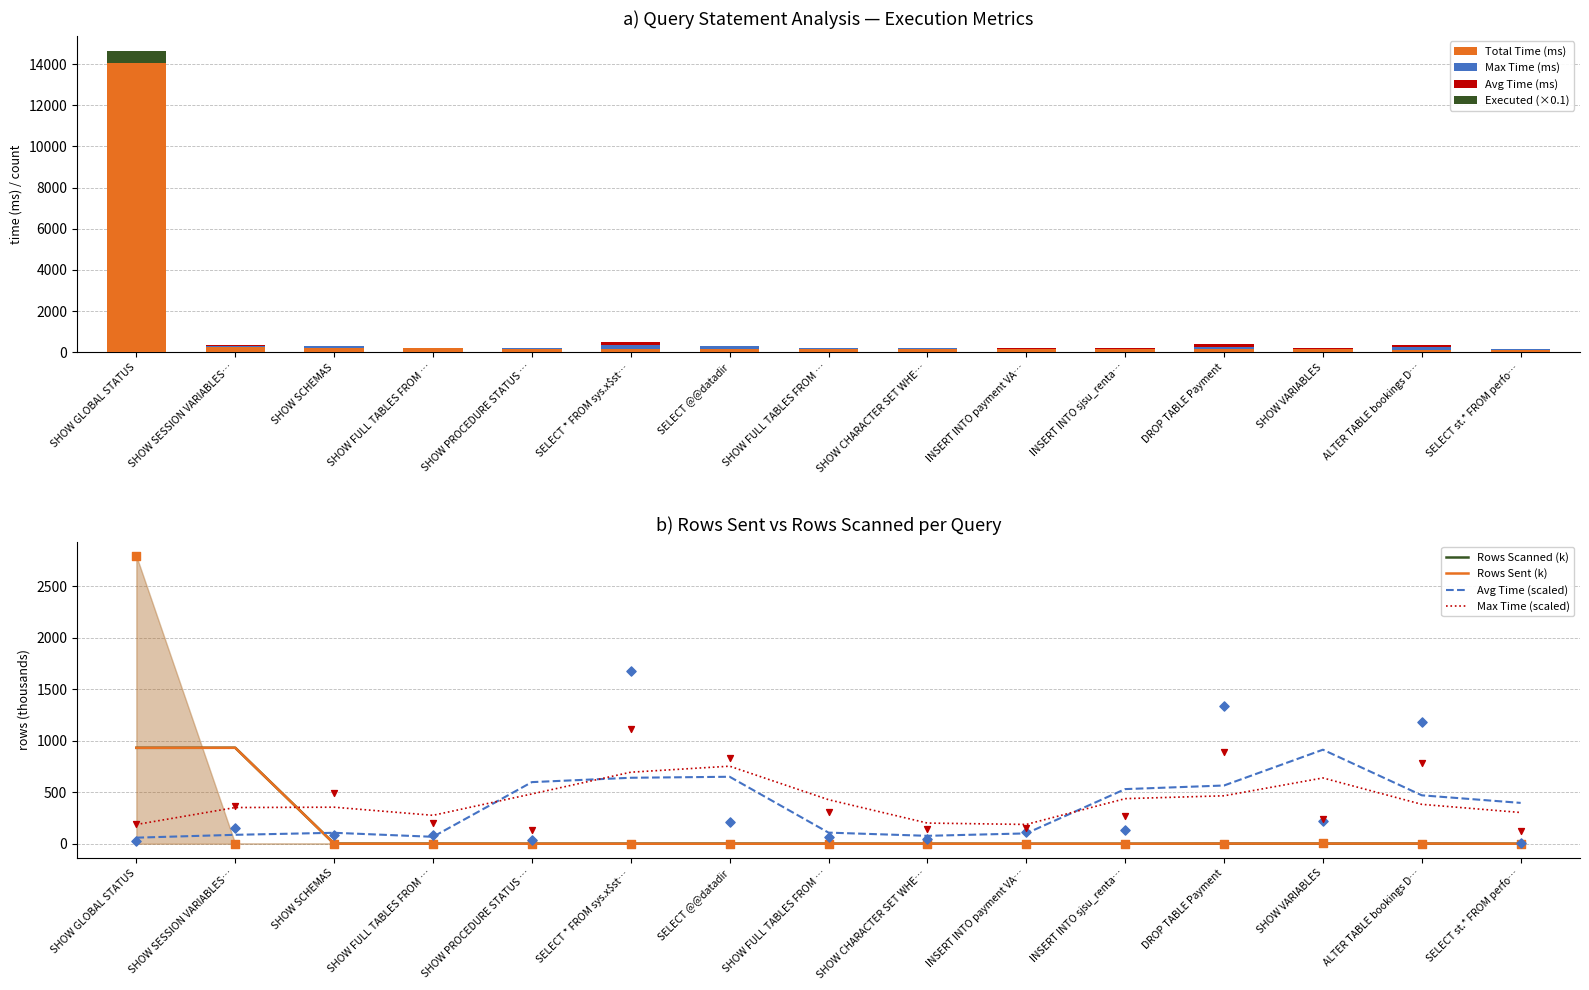

How many values in the Total Time (ms) series exceed 167?

9